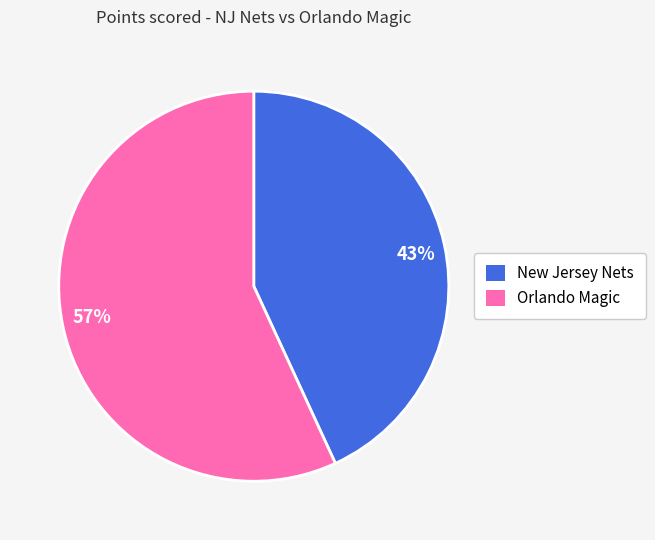

Which slice is the largest?

57%